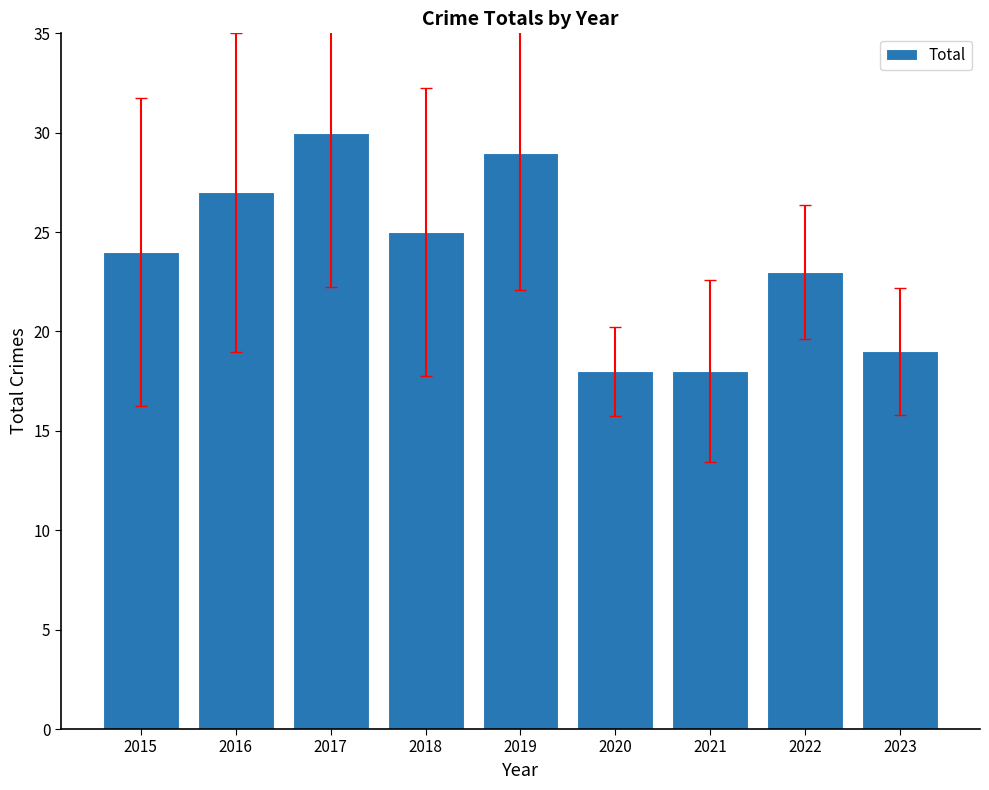

What is the greatest value displayed?

30